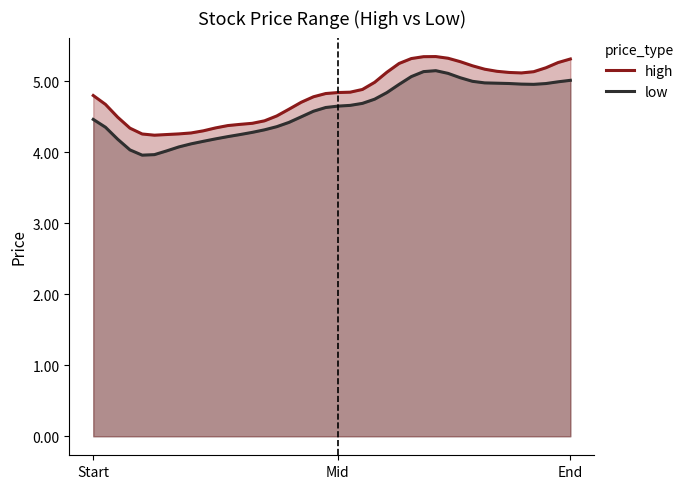

At which category does low reach its first local peak?

28